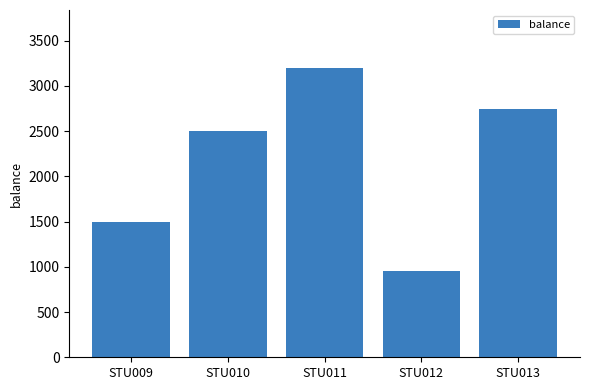

Read the value at STU013.

2750.8